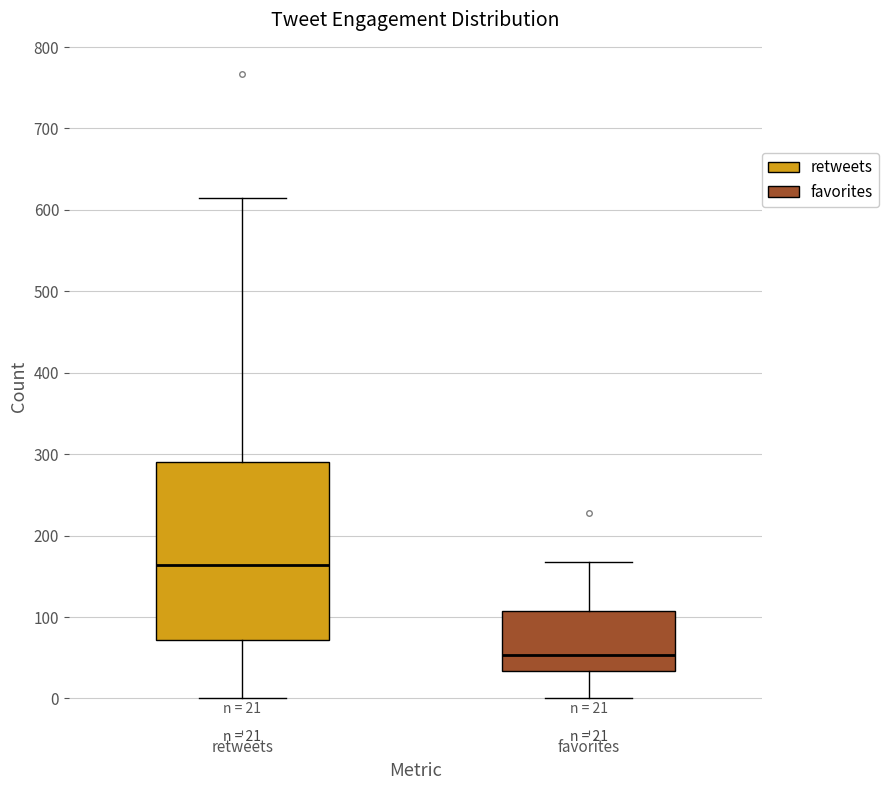

Which box's median line is the lowest?

favorites